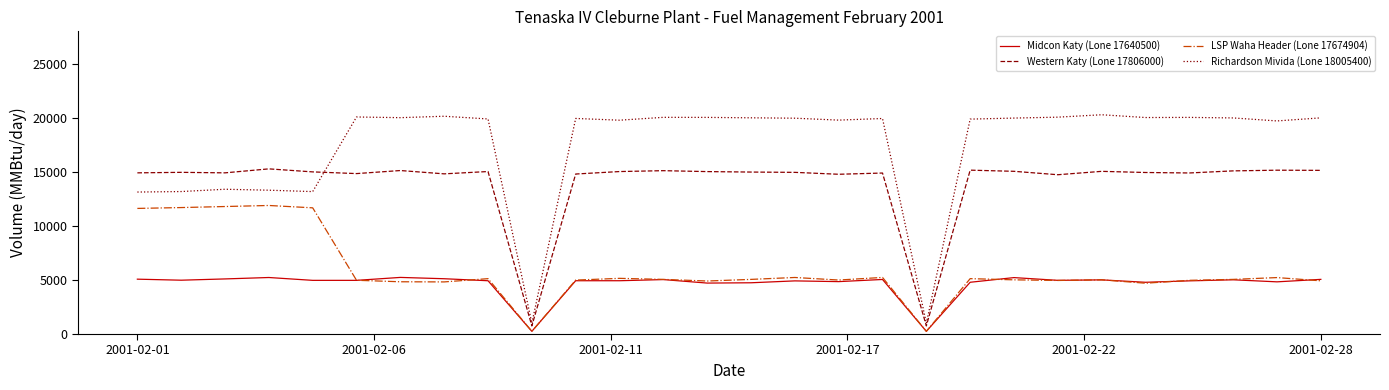

Which series has the largest total across all categories?

Richardson Mivida (Lone 18005400)